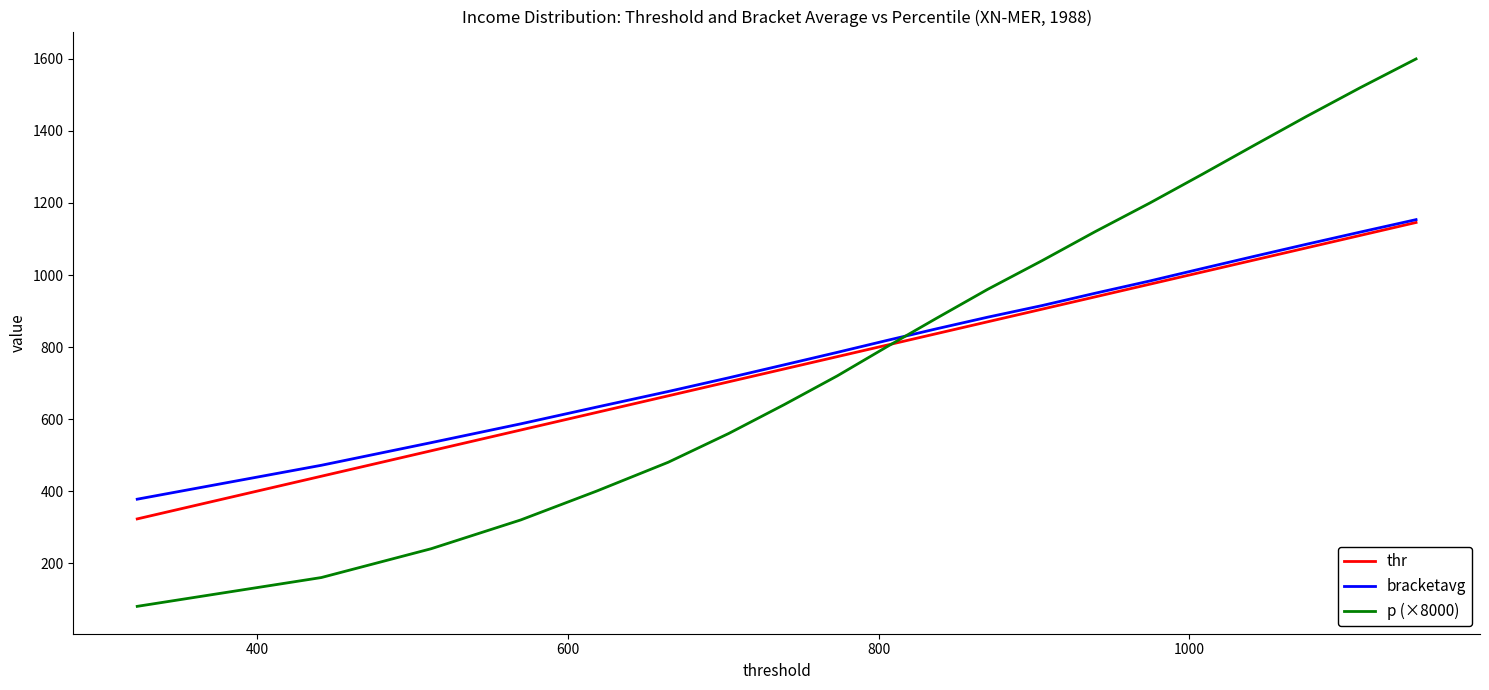

How many lines are shown in the chart?

3